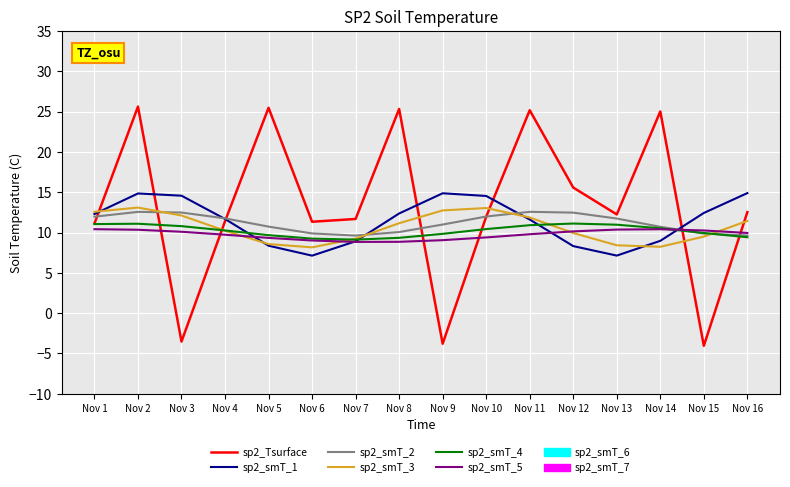

True or false: sp2_Tsurface and sp2_smT_2 cross at least once.

True